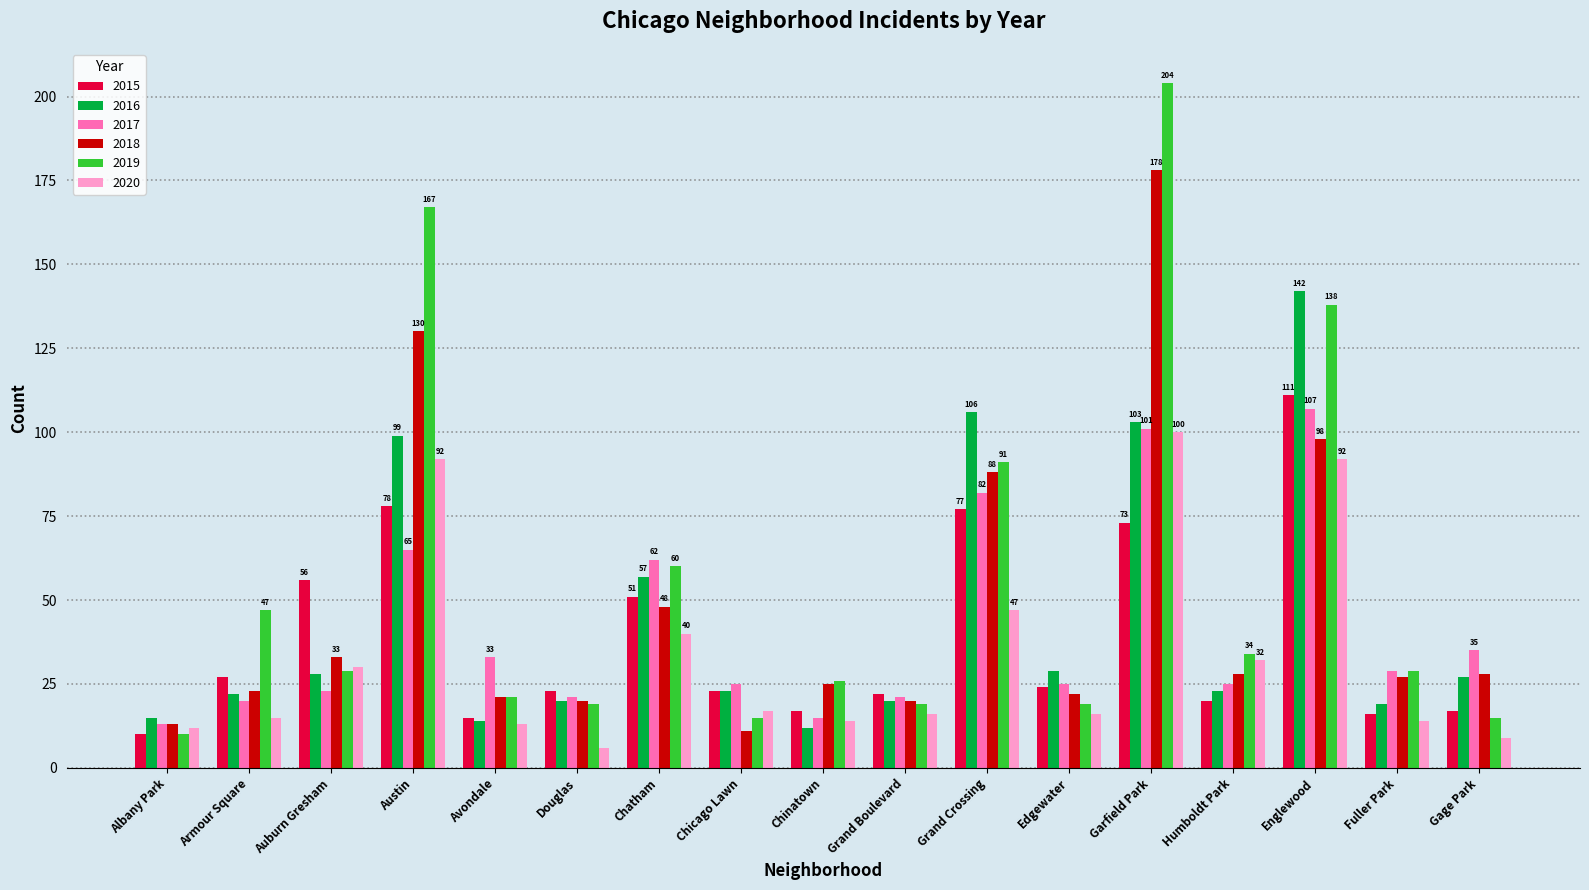

What is the minimum value for 2016?

12